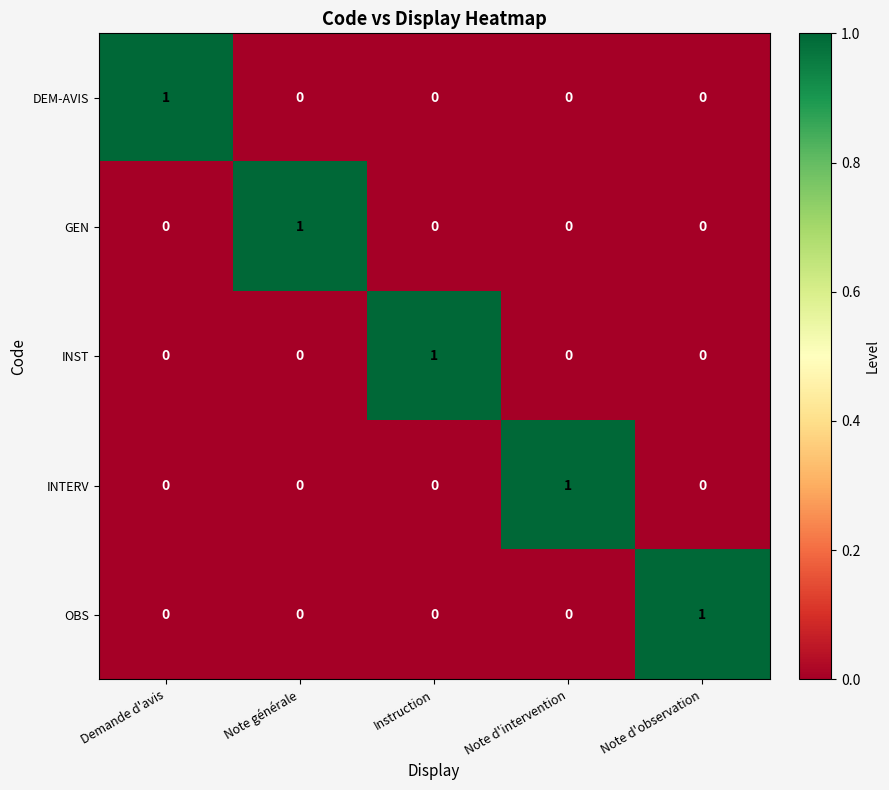

At which label does GEN reach its peak?

Note générale